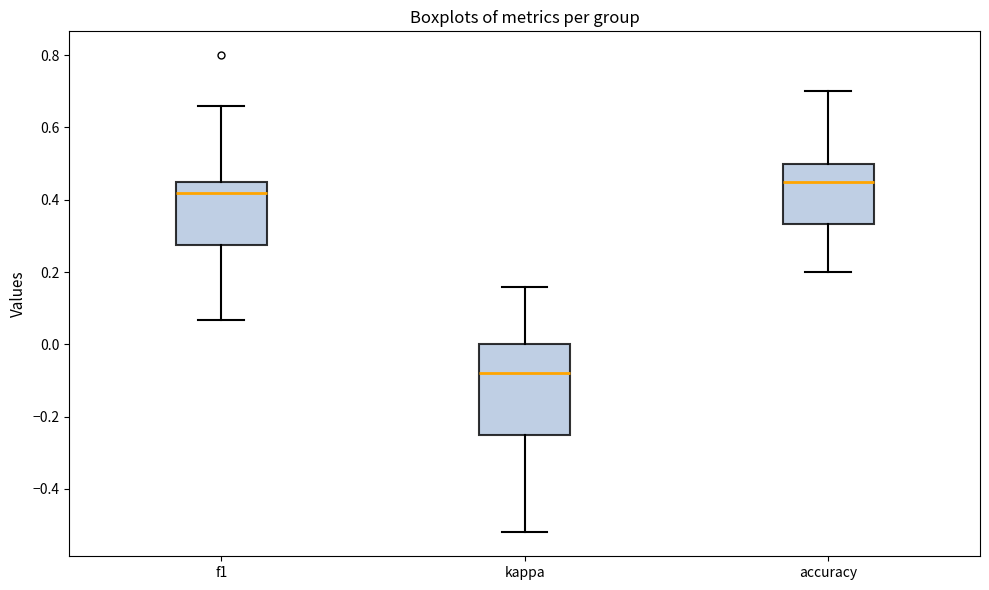

Reading left to right, transcribe this box plot: for each box, give where its median line is, the range the box spans, and where its two whiskers end, as read against the y-axis. The values are not printed on the chart, so give them approximately, as read against the axis.

f1: median 0.42, box 0.28 to 0.46, whiskers 0.06 to 0.66
kappa: median -0.08, box -0.24 to 0.00, whiskers -0.52 to 0.16
accuracy: median 0.46, box 0.34 to 0.50, whiskers 0.20 to 0.70